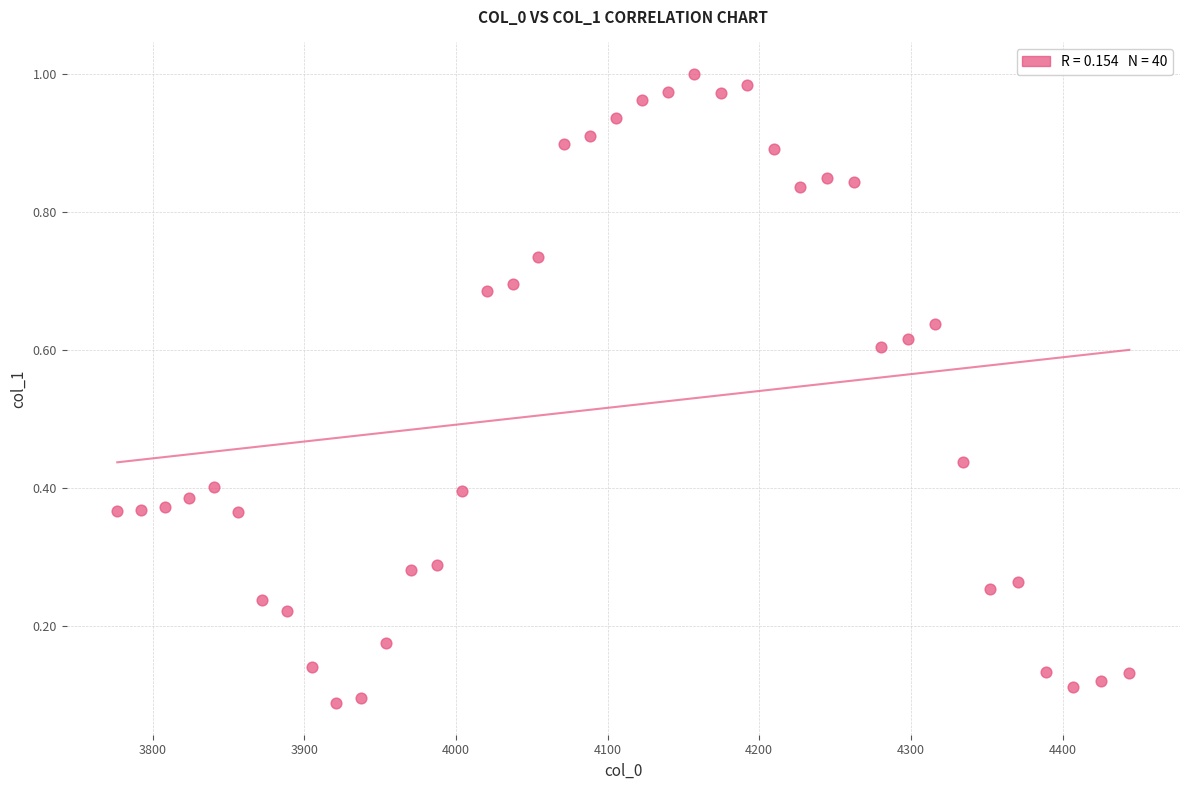

What is the range of X values (max minus min)?

667.4